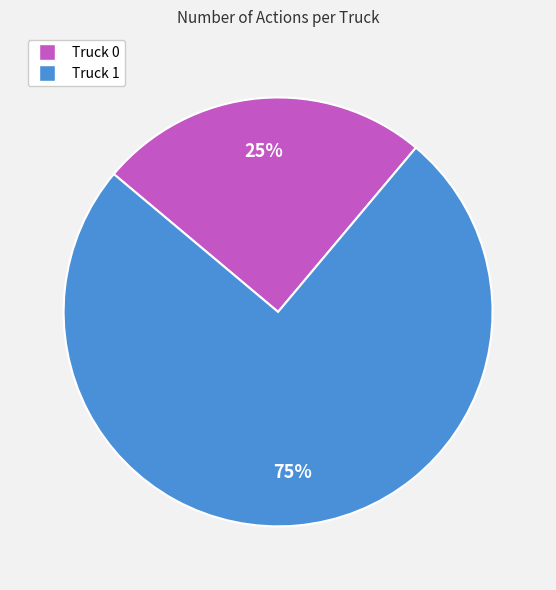

Which has a higher value, Truck 1 or Truck 0?

Truck 1